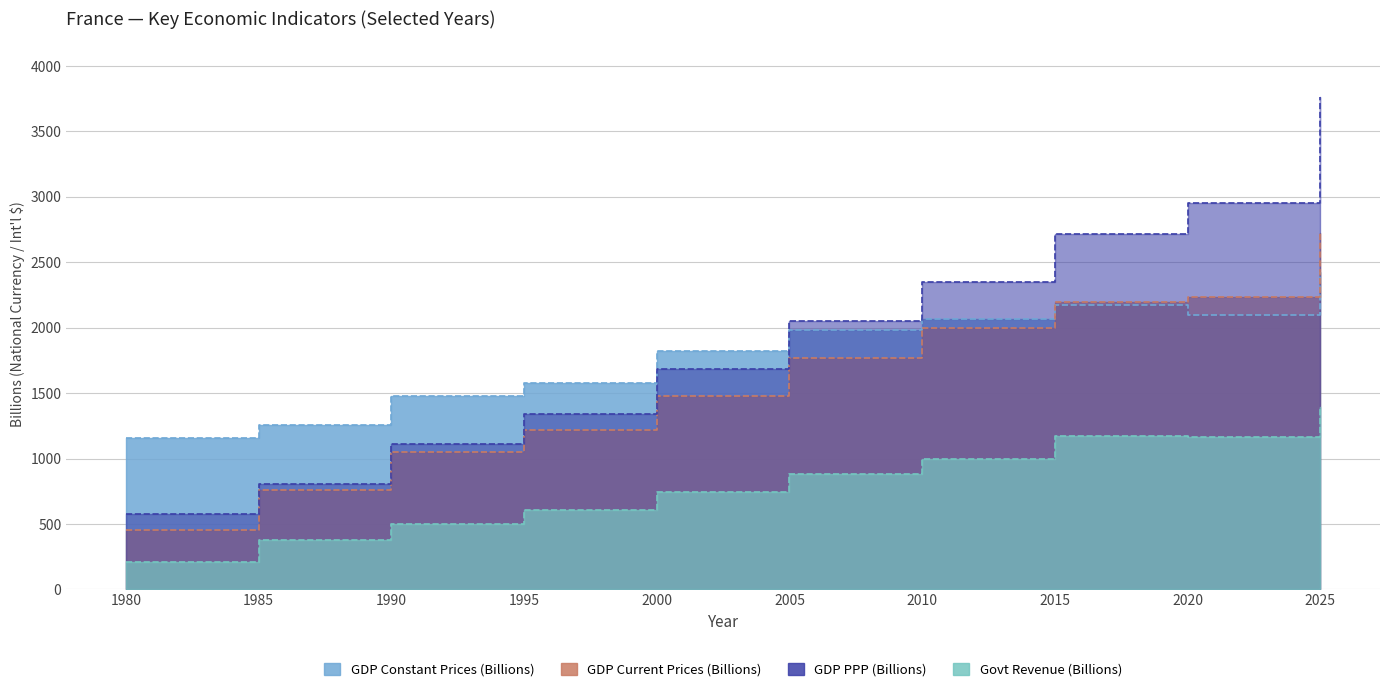

Which category has the highest value across all series?

2025